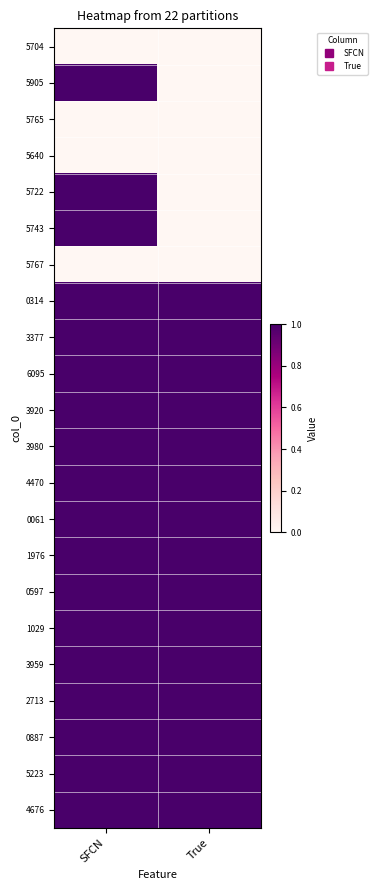

What is the maximum value shown in the chart?

1